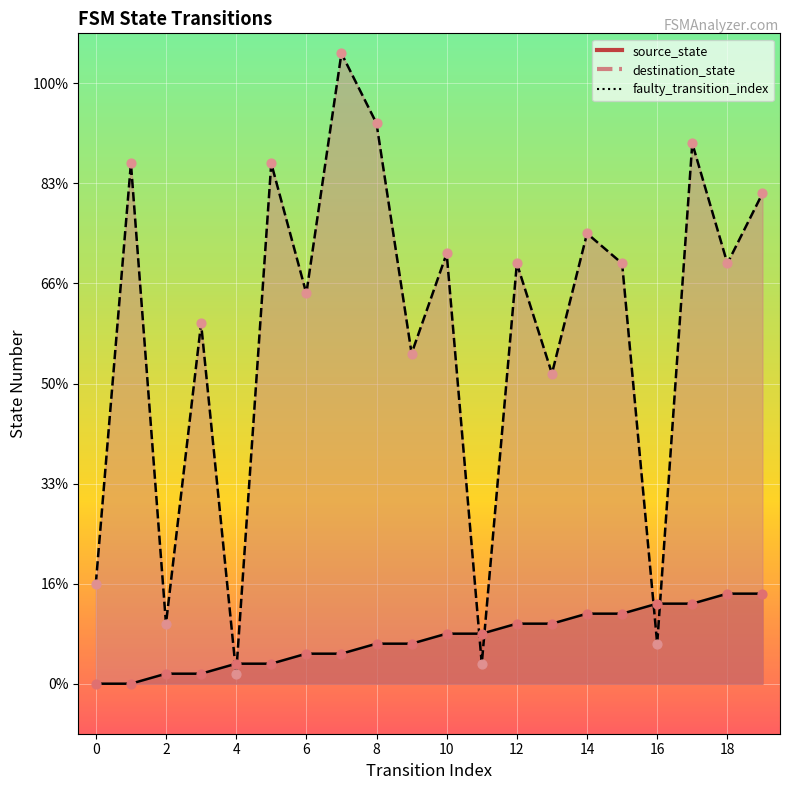

Between 2 and 0, which is larger?

2